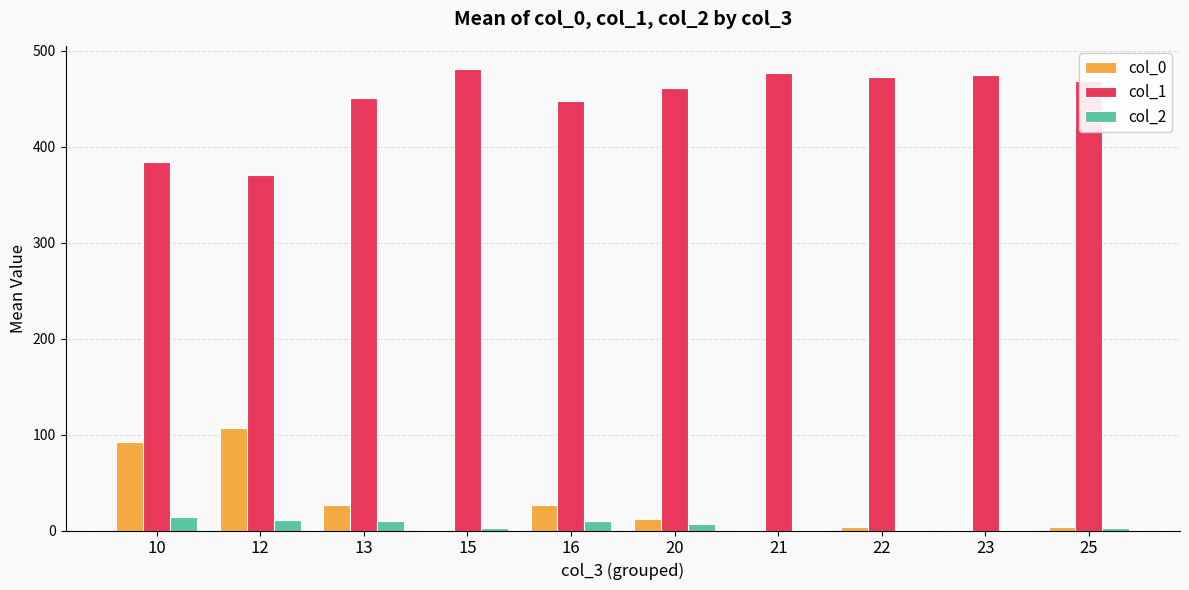

What is the spread (max minus min) of values at 10?

370.0